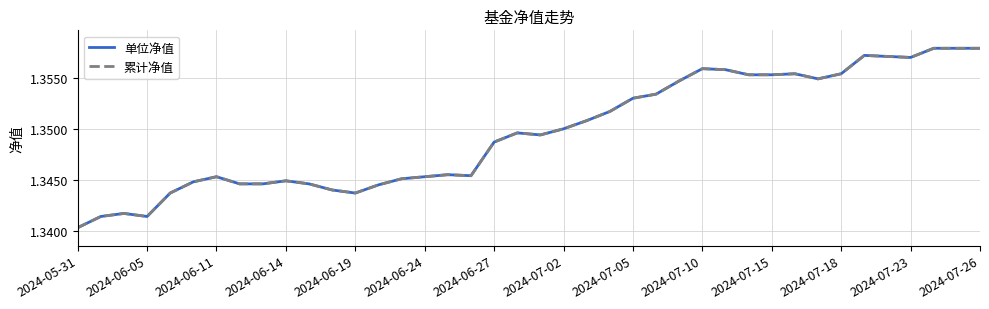

At how many categories does at least one series exceed 1?

40